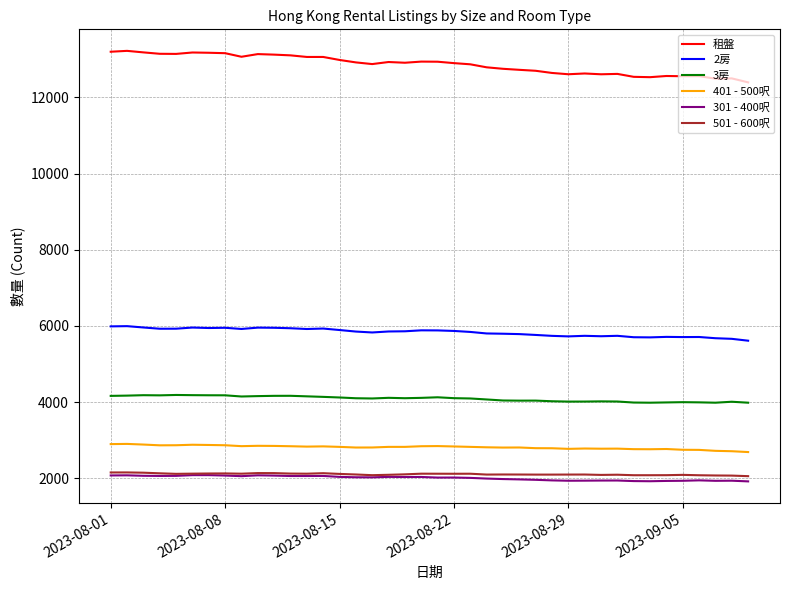

What is the highest value of the 租盤 series?

13223